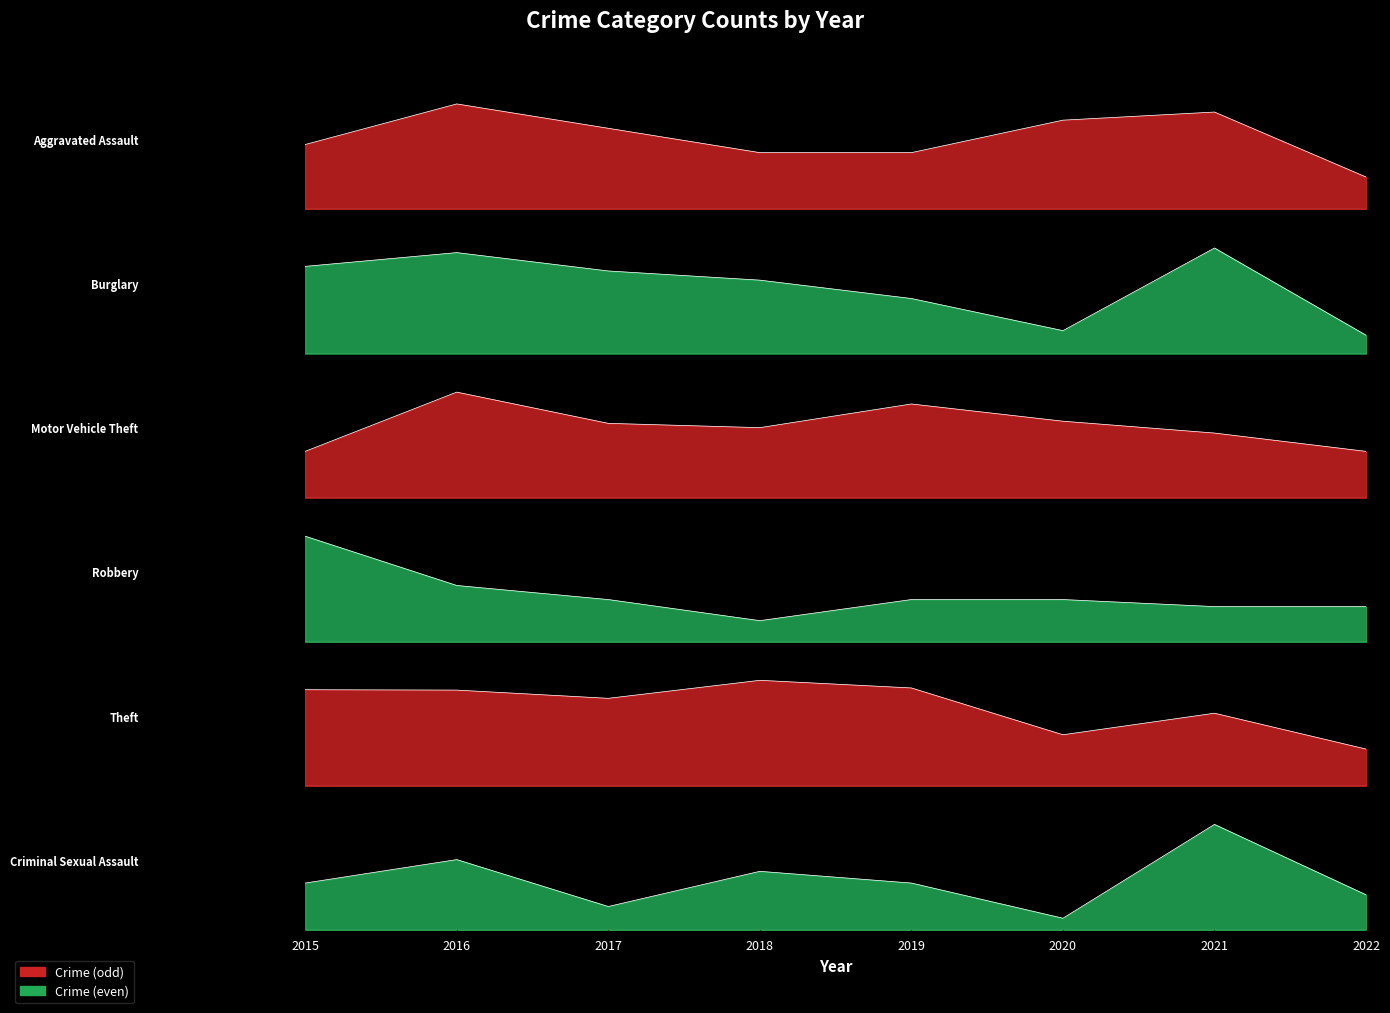

Read the Criminal Sexual Assault value at 2018.

5